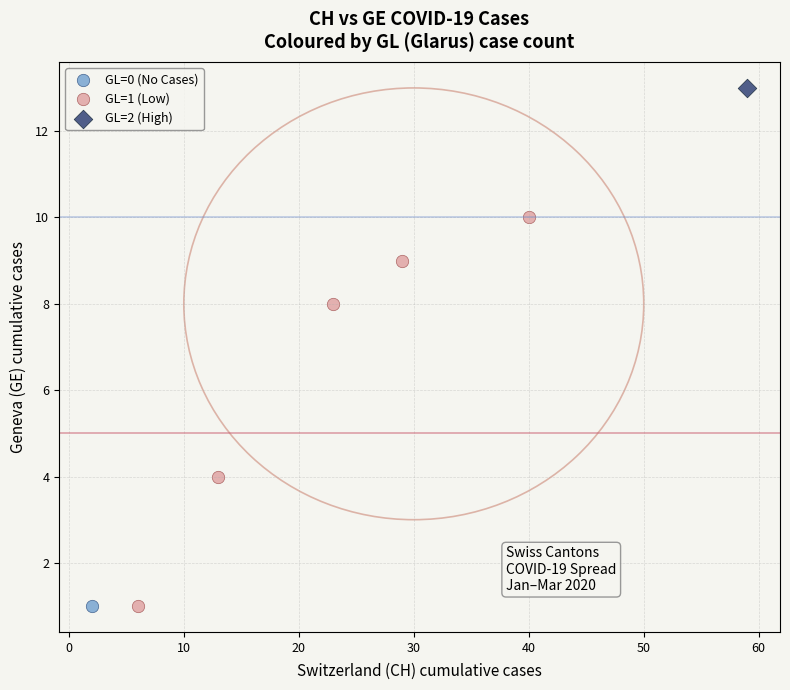

What are all the series names shown in the legend?

GL=0 (No Cases), GL=1 (Low), GL=2 (High)